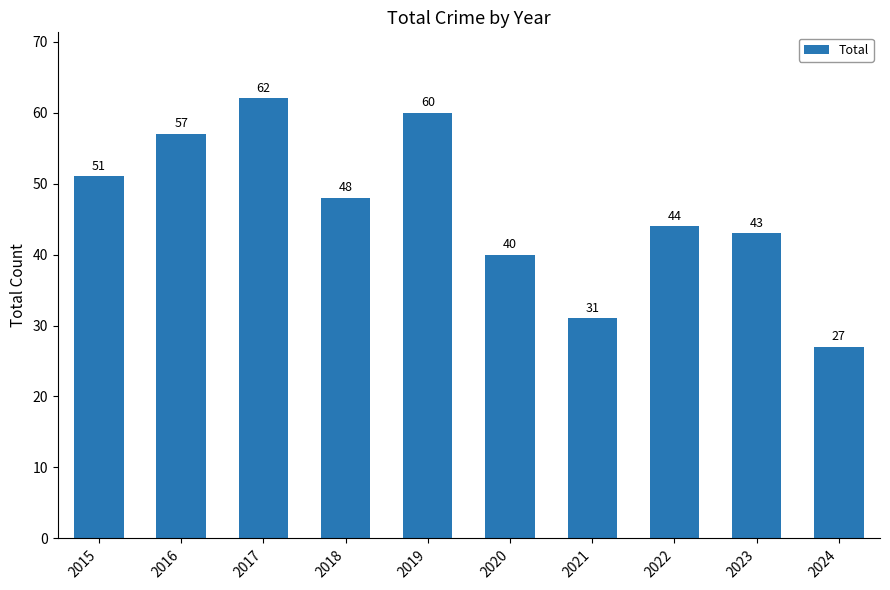

What is the sum of the values at 2018 and 2017?

110